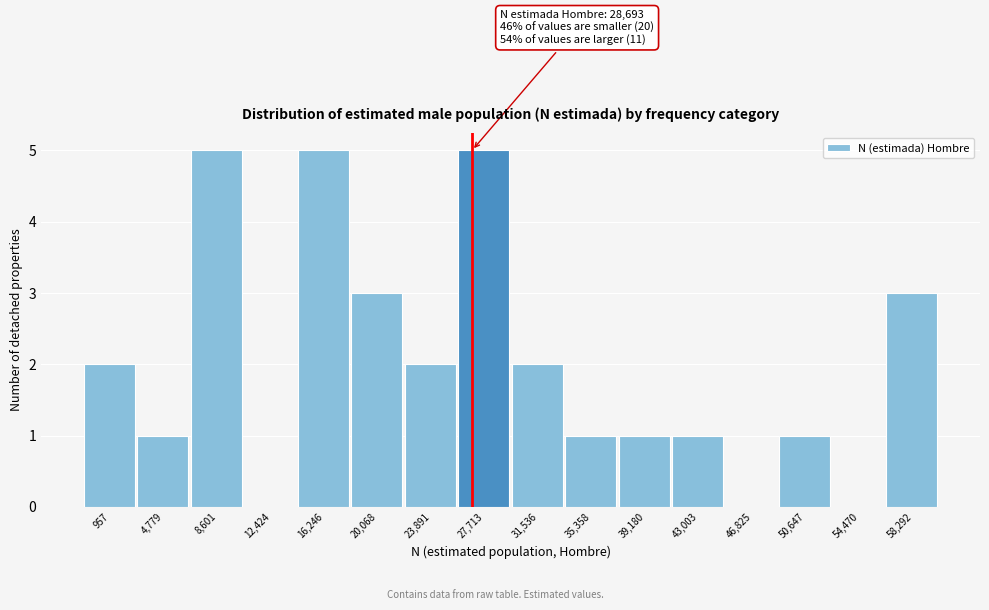

Reading left to right, list all the values displayed in this chart.

957=2	4,779=1	8,601=5	12,424=0	16,246=5	20,068=3	23,891=2	27,713=5	31,536=2	35,358=1	39,180=1	43,003=1	46,825=0	50,647=1	54,470=0	58,292=3